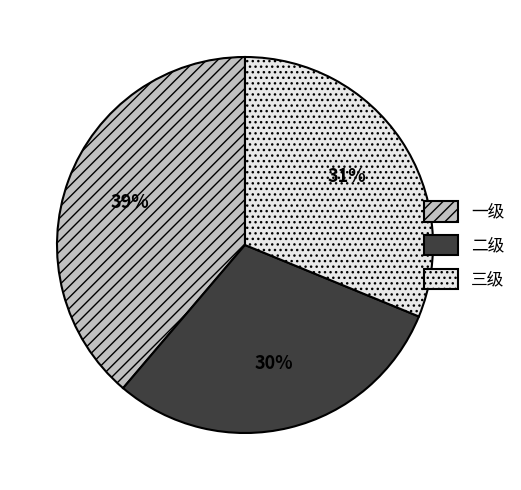

Which has a higher value, 一级 or 三级?

一级